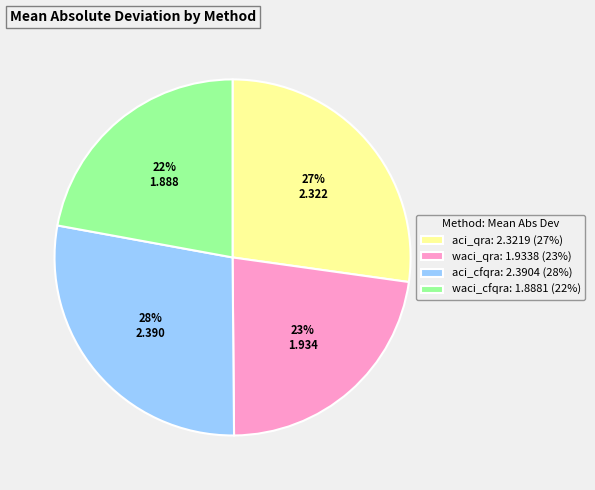

What percentage is the waci_cfqra slice, to the nearest percent?

22%